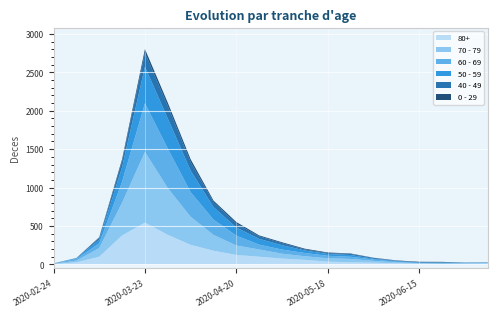

Reading right to left, list all the values displayed in this chart.

80+: 9	7	6	9	13	22	28	36	59	76	100	123	178	255	385	544	377	100	27	3
70 - 79: 8	5	5	6	14	24	43	43	47	63	94	123	206	365	608	920	427	113	22	4
60 - 69: 3	6	3	3	8	18	28	33	42	54	63	128	199	320	514	634	272	61	22	2
50 - 59: 5	3	9	8	10	9	23	23	33	57	75	106	163	281	392	475	190	48	7	3
40 - 49: 1	1	5	2	3	12	14	12	13	27	33	51	66	111	163	183	79	21	5	0
0 - 29: 1	2	5	6	4	2	6	8	10	11	12	20	19	36	42	47	25	10	0	1